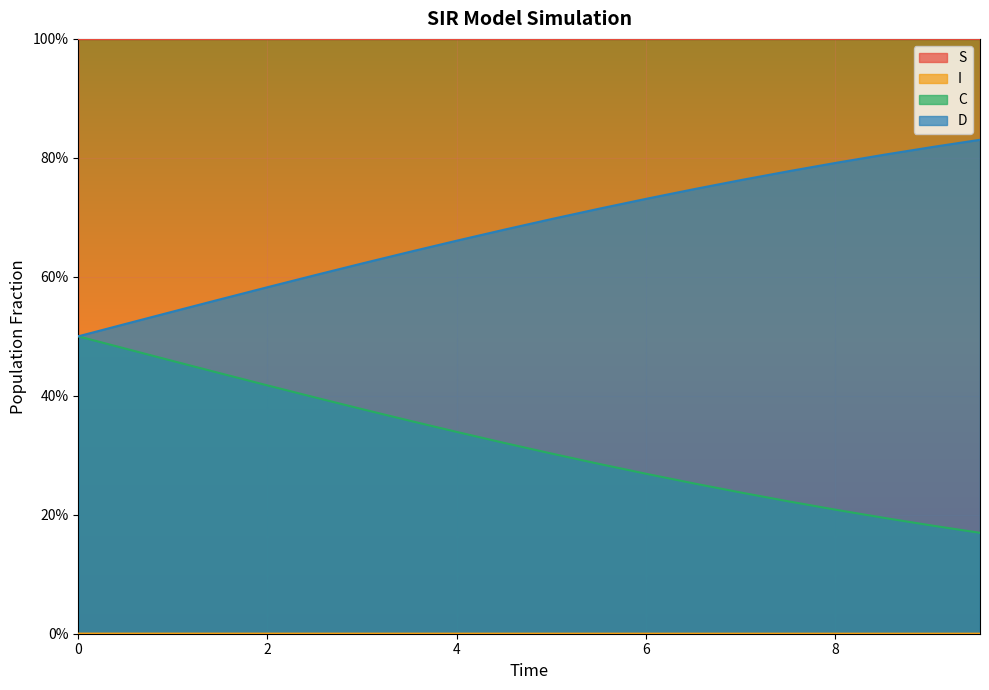

What position from the left is 7.525083612040134?

16